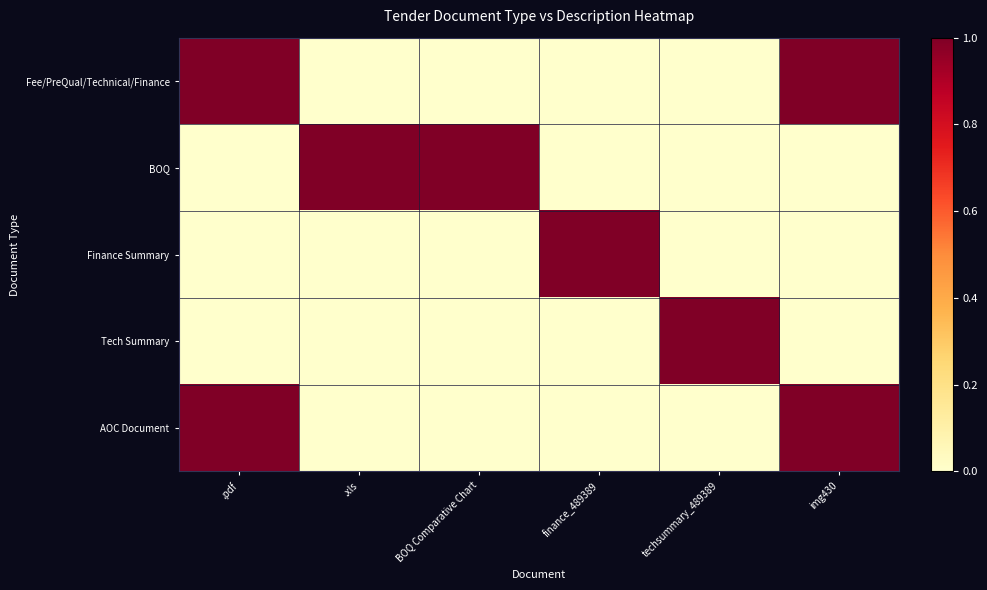

Between .xls and .pdf, which is larger?

.pdf